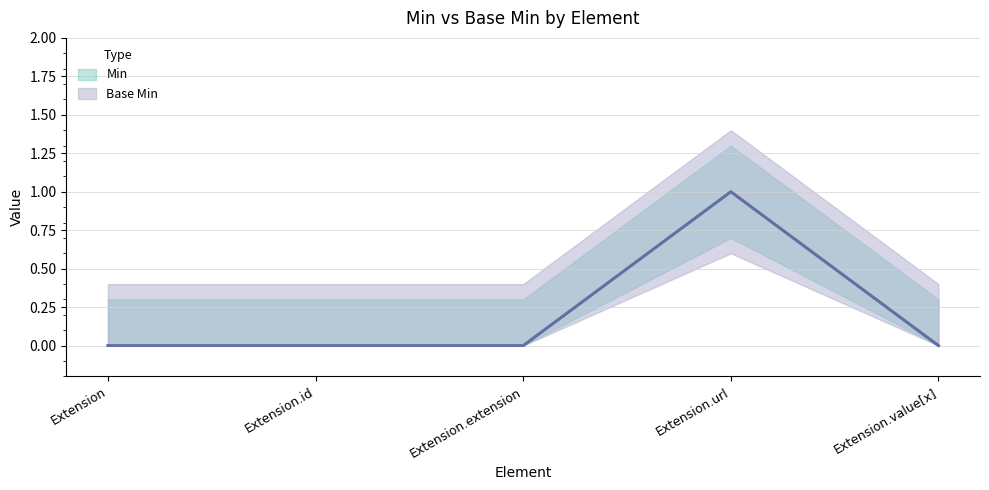

True or false: Min and Base Min cross at least once.

False